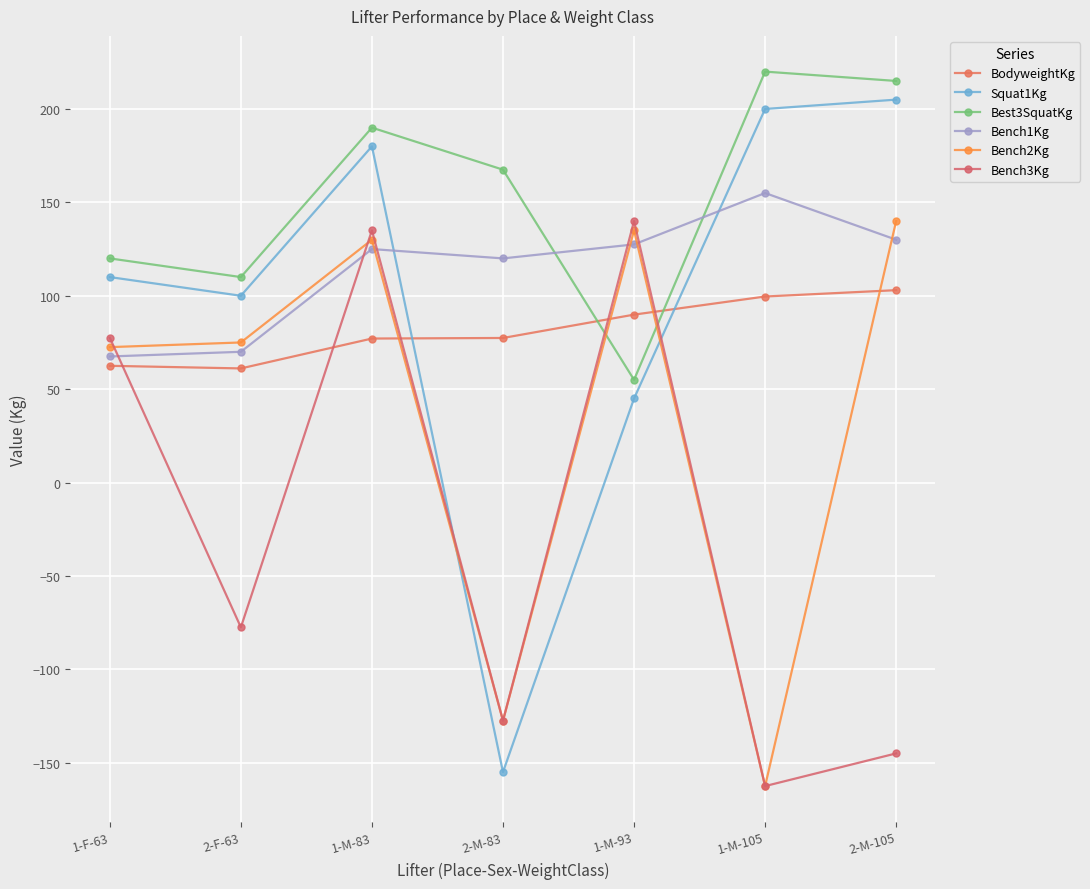

How many data points in Squat1Kg are less than 110?

3